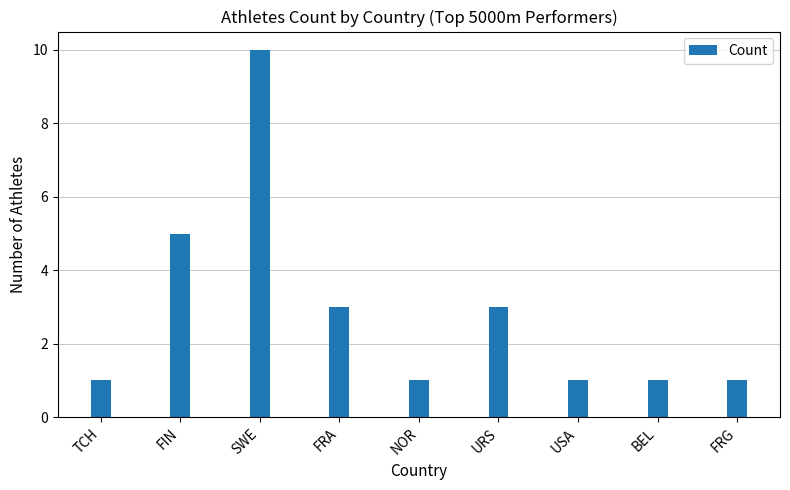

Reading right to left, what are all the values shown in this chart?

FRG=1	BEL=1	USA=1	URS=3	NOR=1	FRA=3	SWE=10	FIN=5	TCH=1